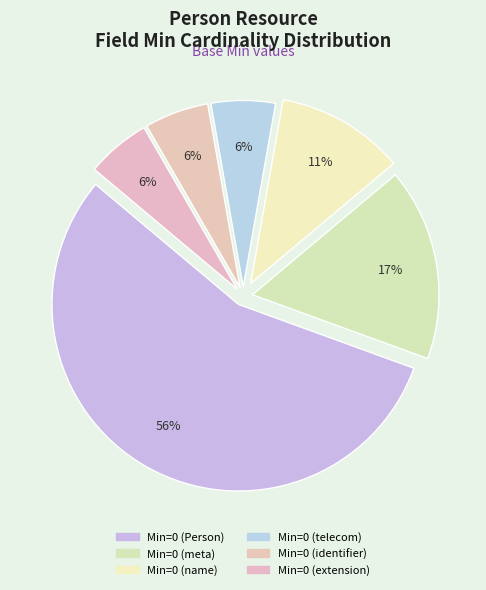

How many segments does this pie chart have?

6